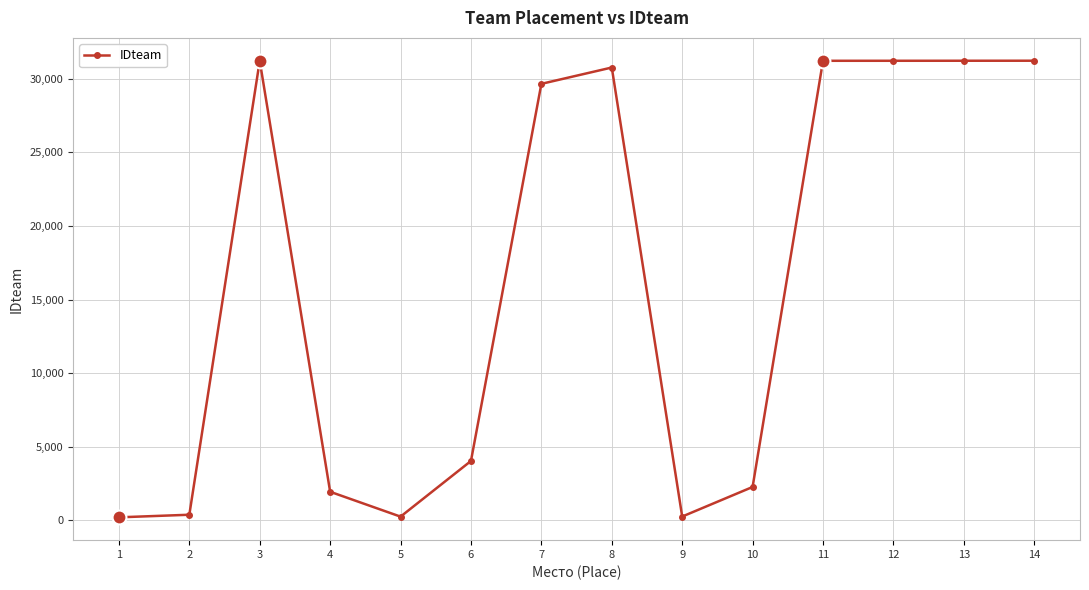

True or false: the data shows 14635 at 11.

False